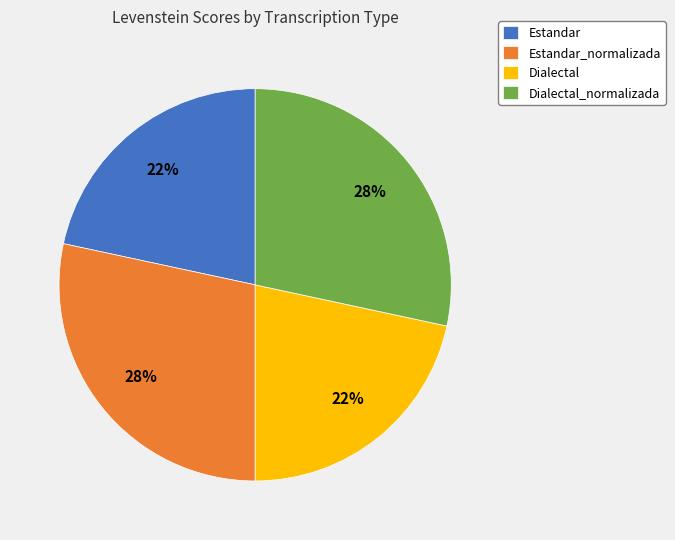

How many segments does this pie chart have?

4